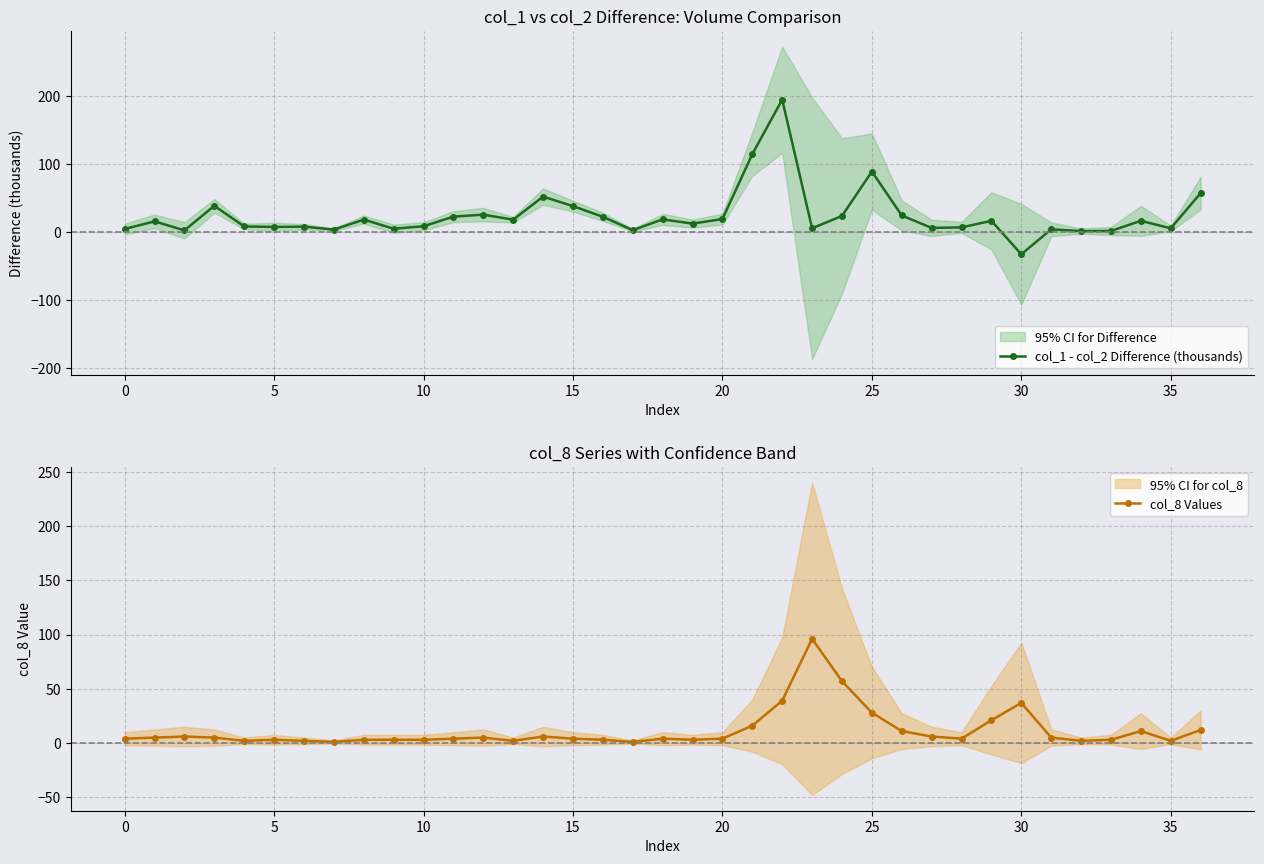

List the series in order of their peak value, highest first.

col_1 - col_2 Difference (thousands), col_8 Values